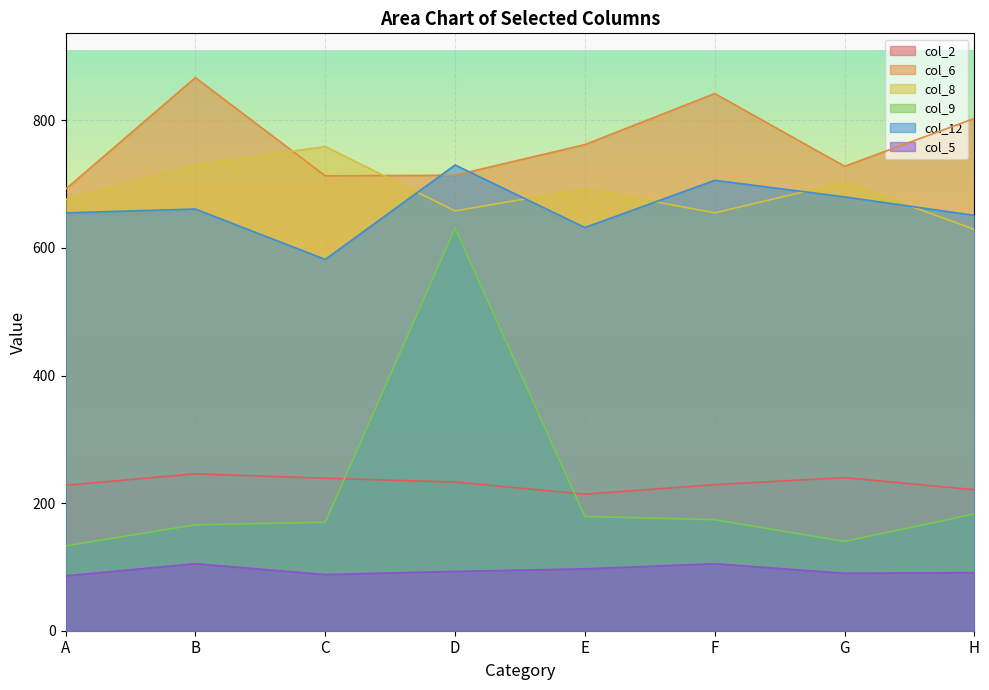

What are all the series names shown in the legend?

col_2, col_6, col_8, col_9, col_12, col_5